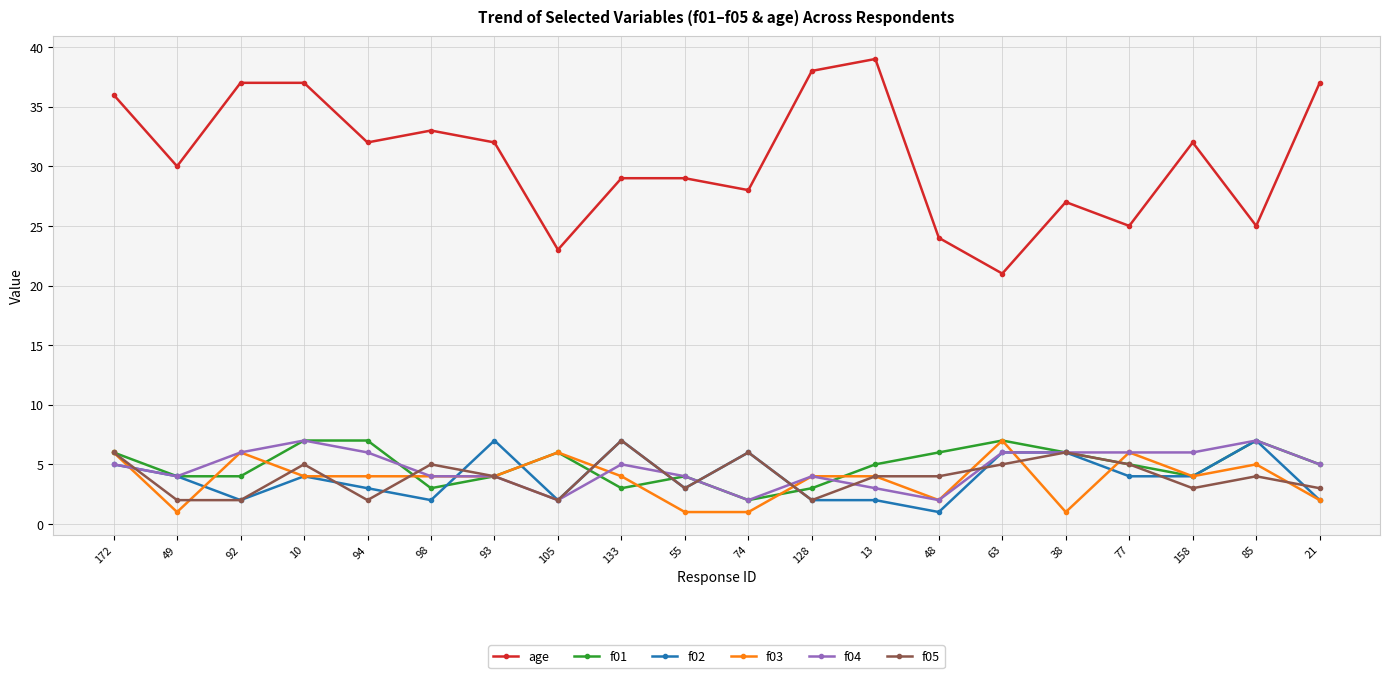

At which category does f04 reach its first local peak?

10